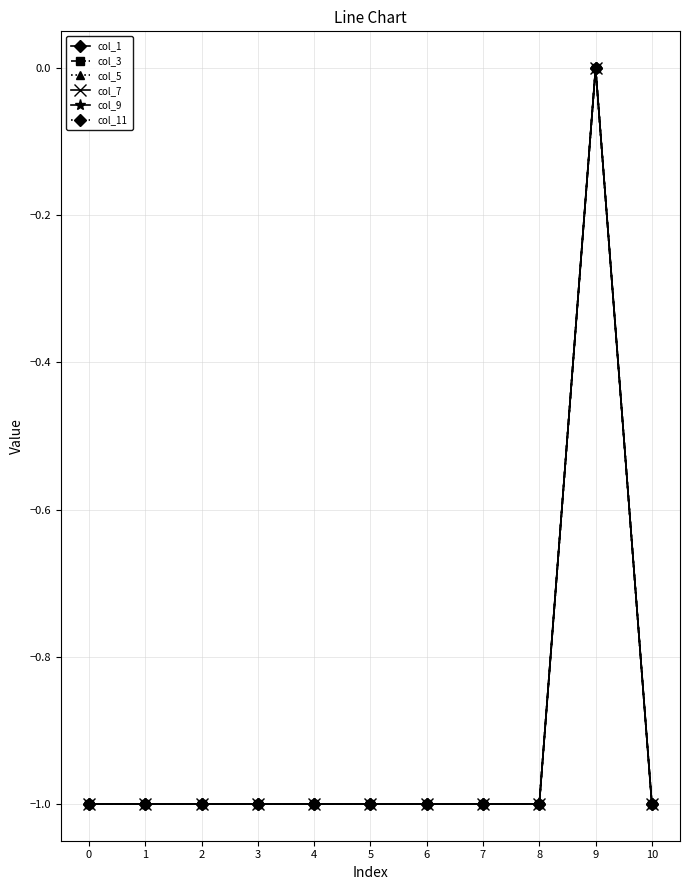

How many lines are shown in the chart?

6